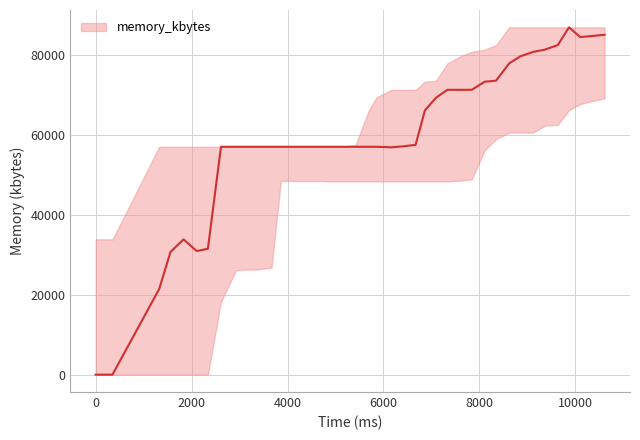

What is the difference between the values at 3666 and 6669?

488